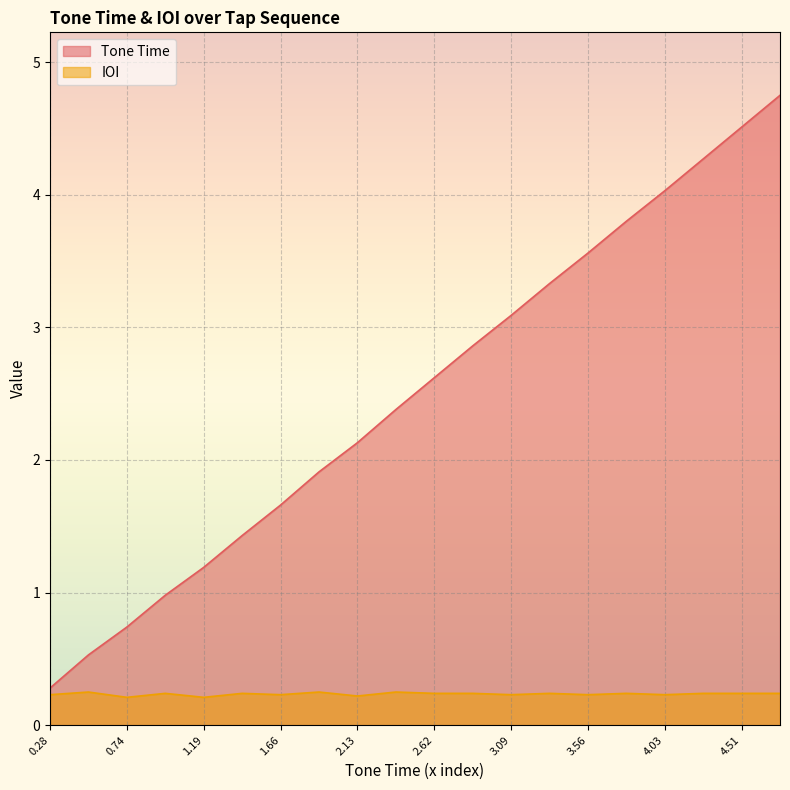

How many lines are shown in the chart?

2